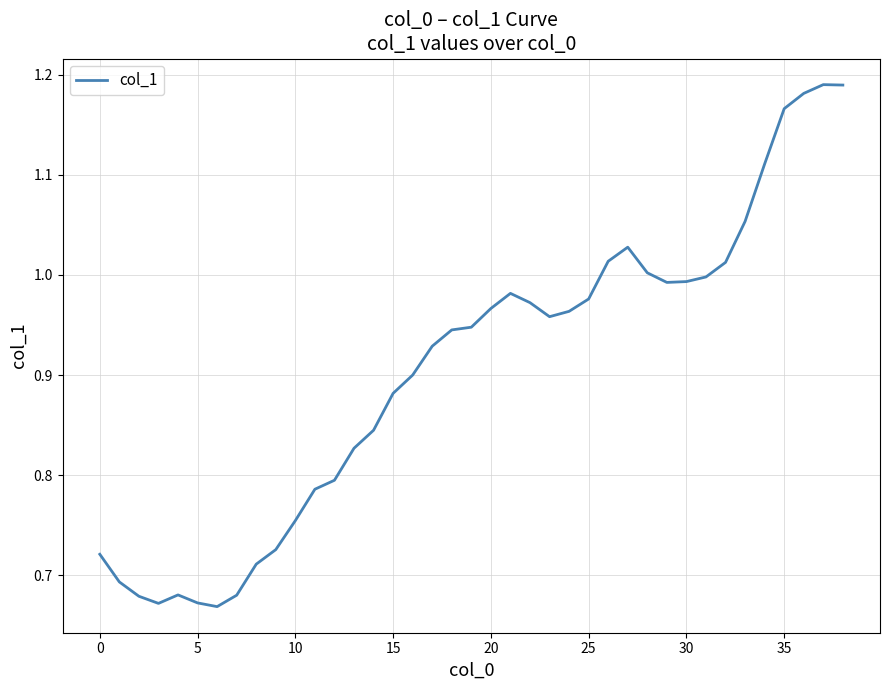

What is the difference between the maximum and minimum values?

0.5